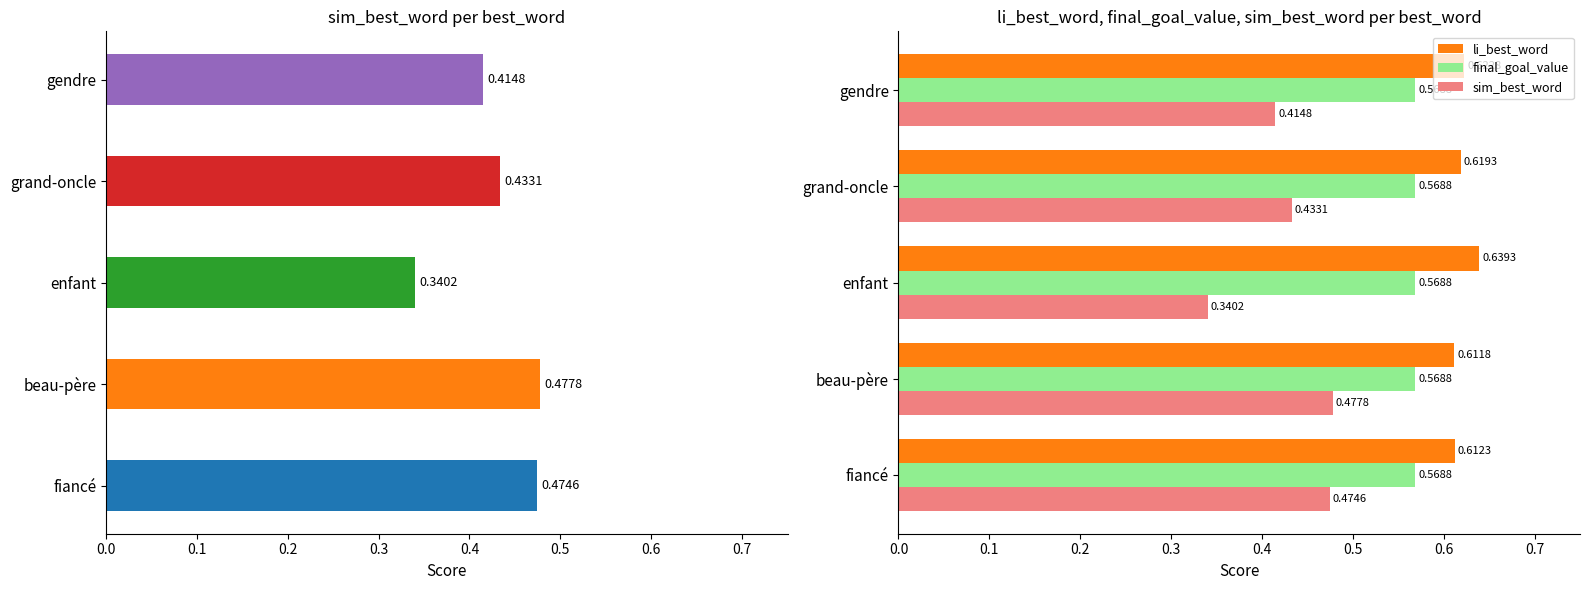

Which series has the largest total across all categories?

li_best_word